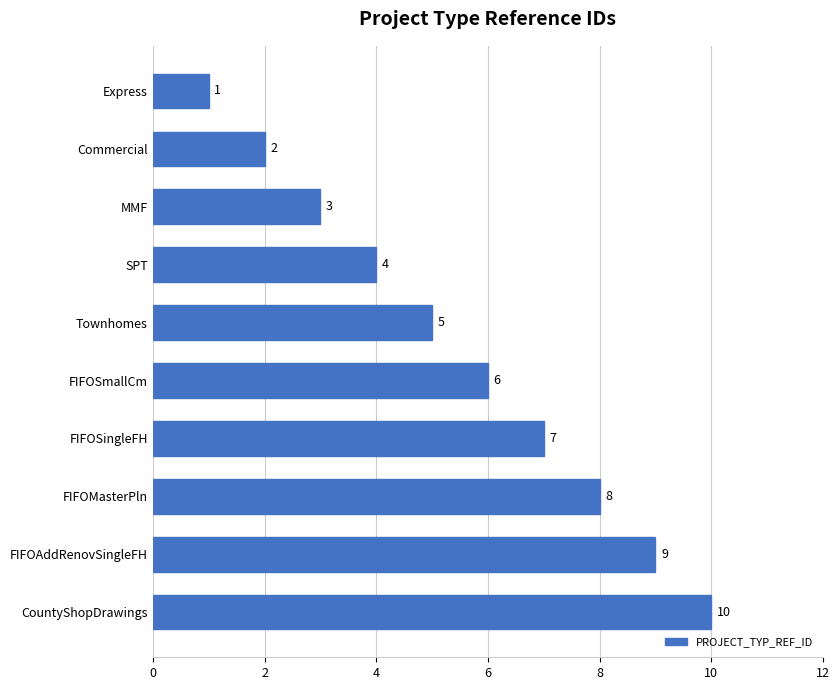

How many series are shown in this chart?

1